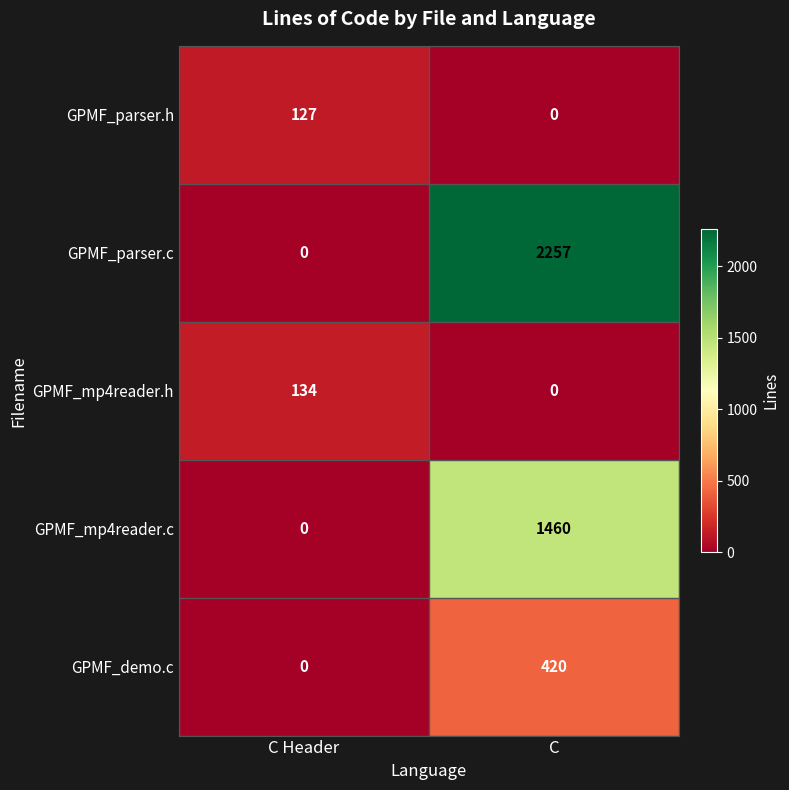

Reading left to right, transcribe all the data shown in this chart.

GPMF_parser.h: 127	0
GPMF_parser.c: 0	2257
GPMF_mp4reader.h: 134	0
GPMF_mp4reader.c: 0	1460
GPMF_demo.c: 0	420